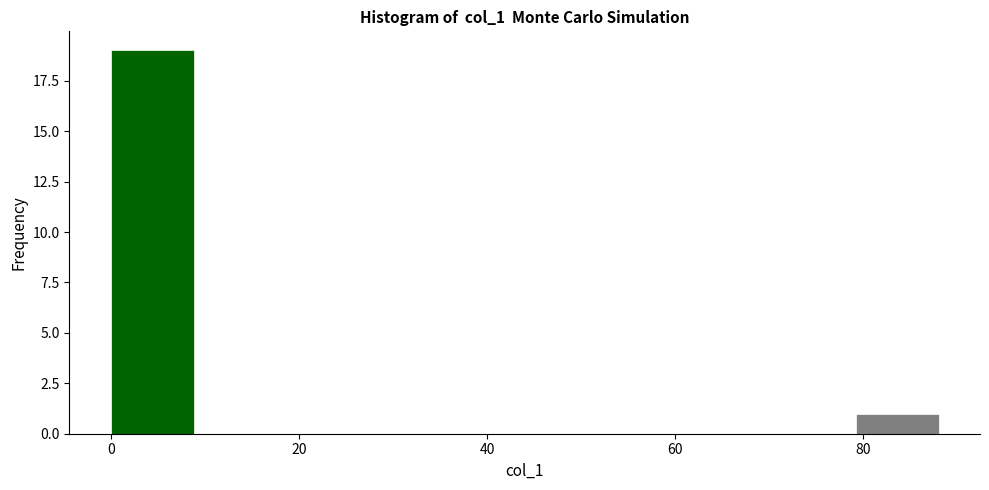

What is the height of the bar covering 79.2 to 88.0 on the x-axis? Neither the bar edges nor the heights are printed on the chart, so give them approximately, as read against the axes.

1